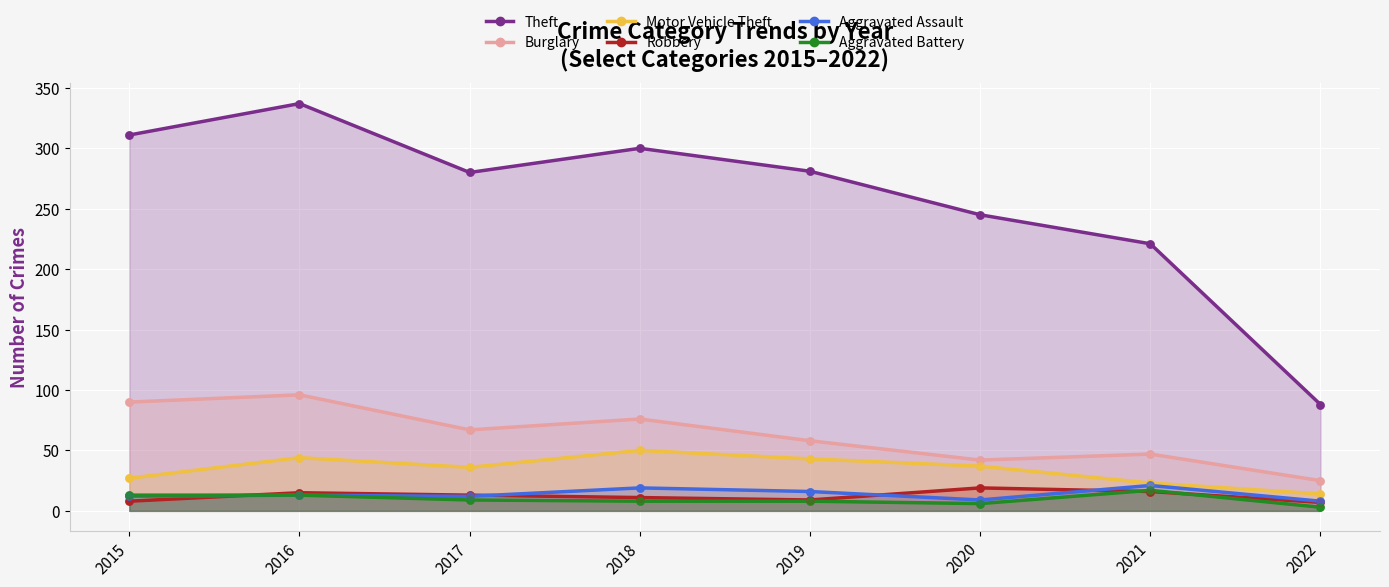

Is the value of Motor Vehicle Theft at 2018 greater than the value of Theft at 2015?

No